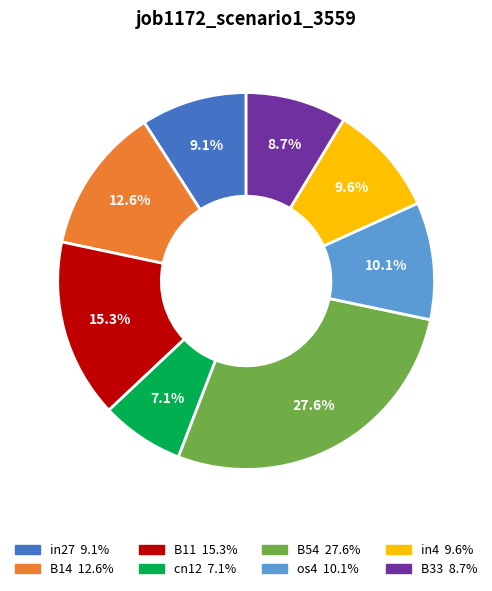

To the nearest percent, what is the difference between the B54 and in4 slice percentages?

18%